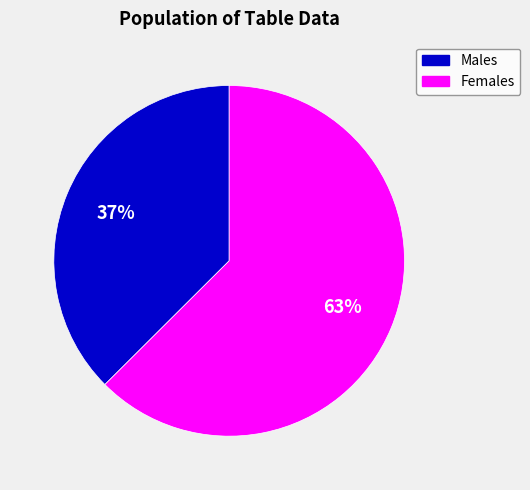

Does any single category account for the majority?

Yes